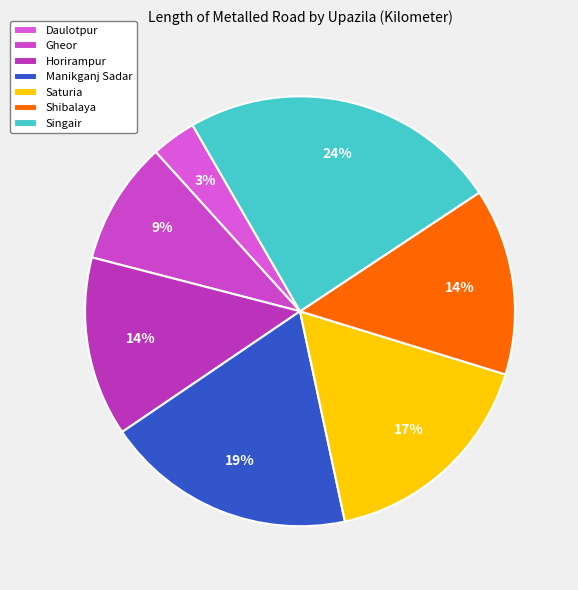

To the nearest percent, what is the difference between the largest and smallest slice percentages?

21%